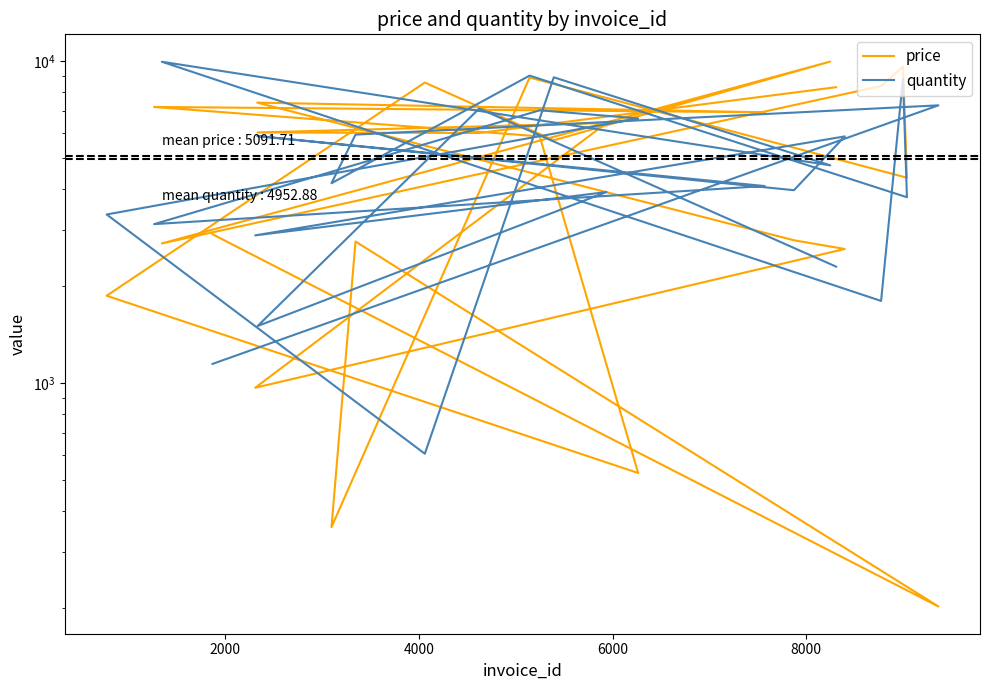

At which label does price first exceed 5839?

8000